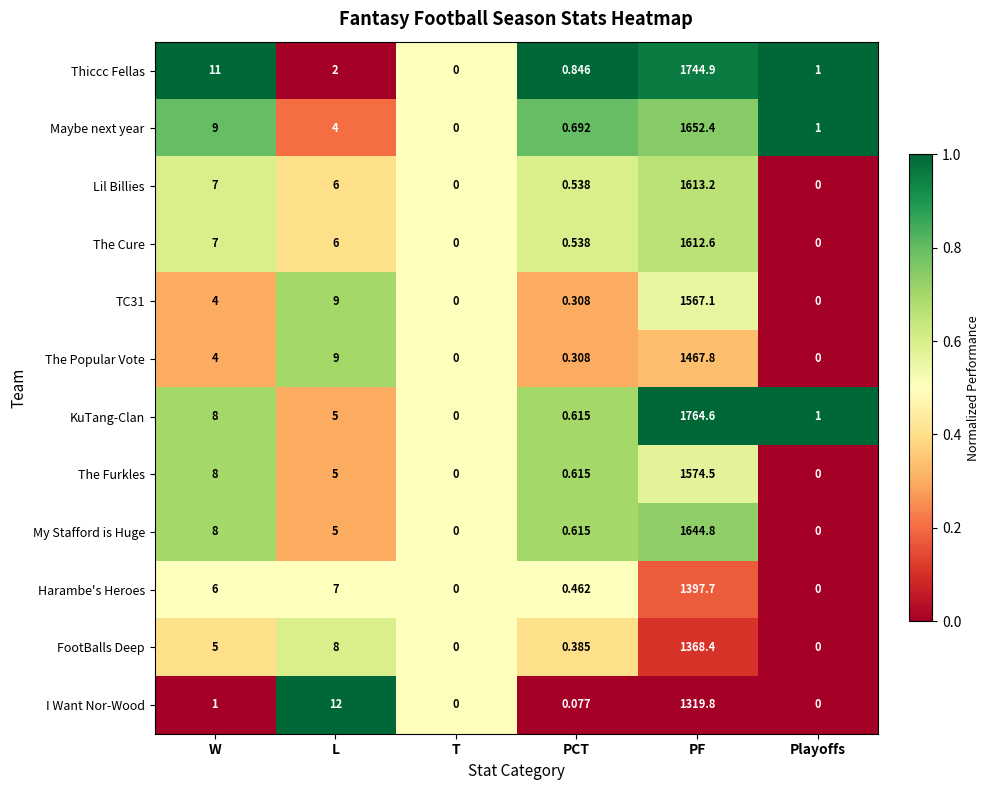

At which category does the chart reach its peak across all series?

PF